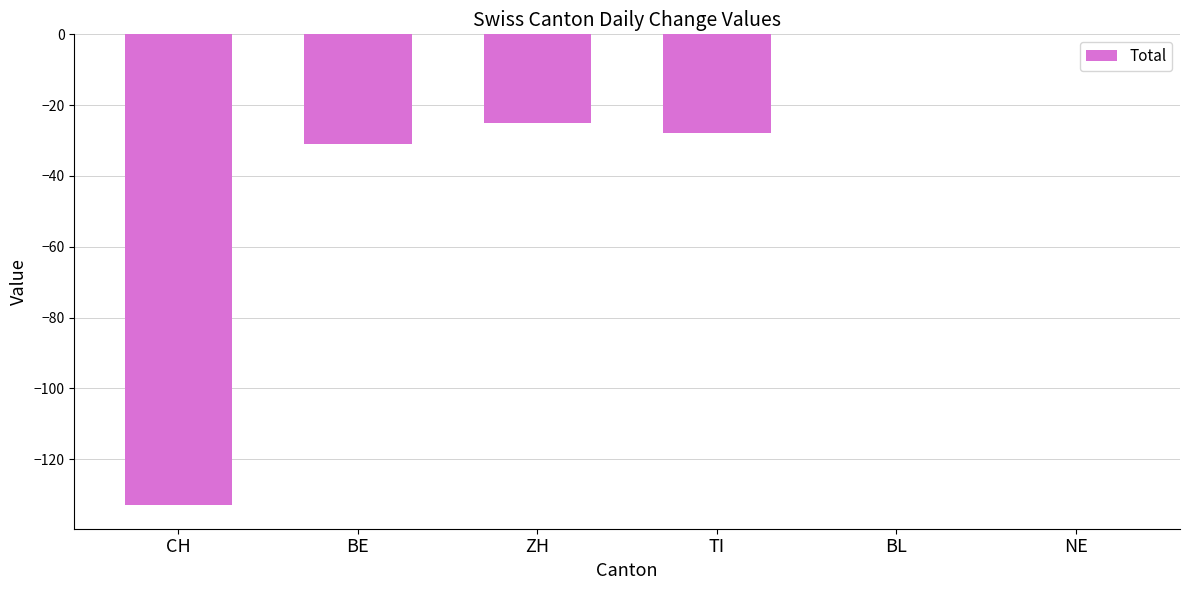

Reading right to left, what are all the values shown in this chart?

NE=0	BL=0	TI=-28	ZH=-25	BE=-31	CH=-133